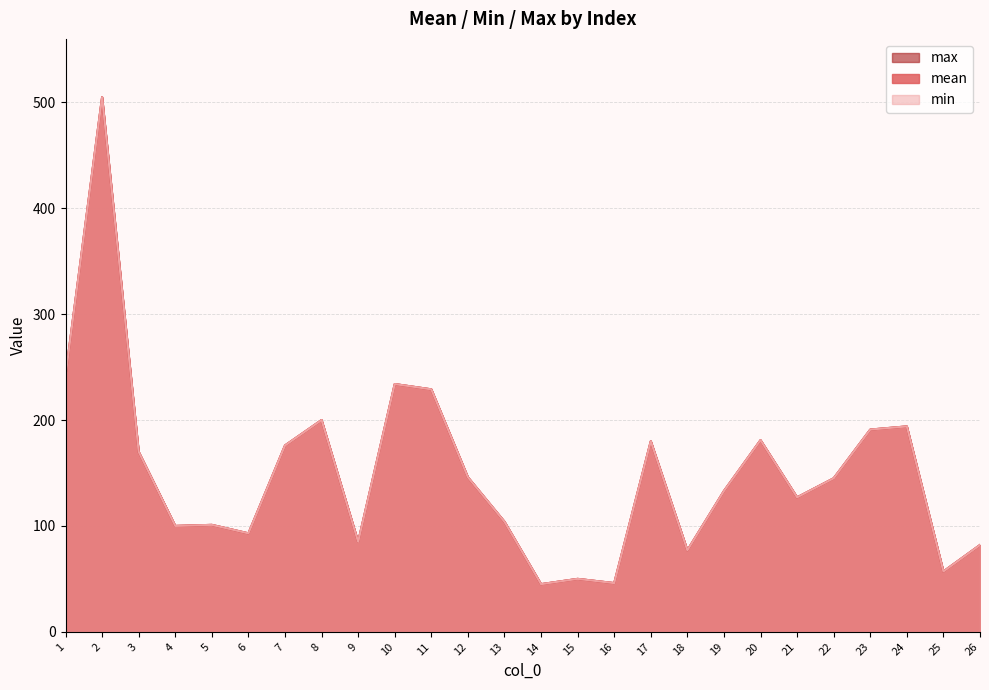

At how many categories does at least one series exceed 238?

2